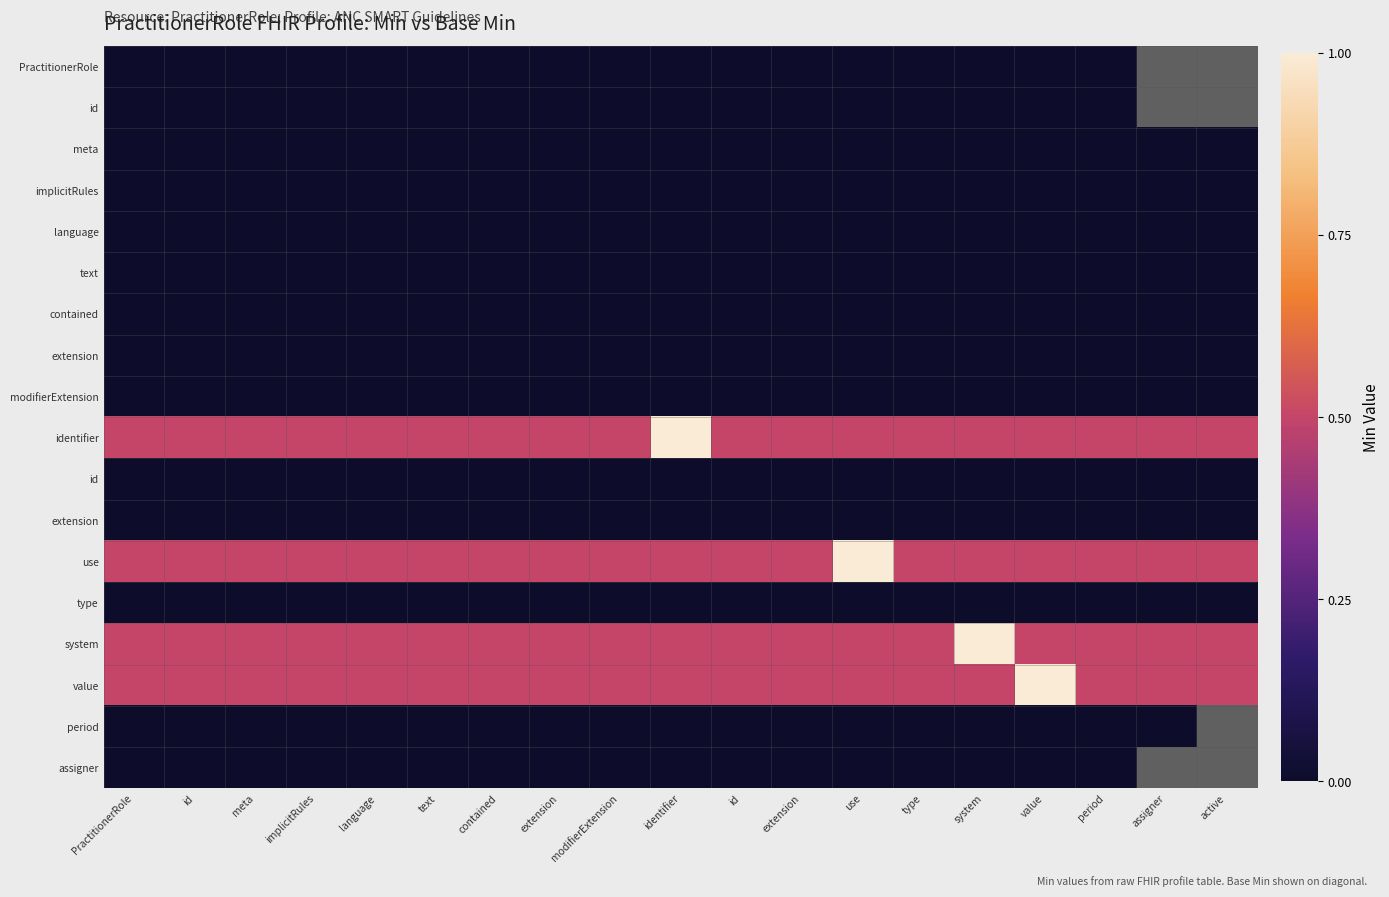

Which label corresponds to the smallest value in the chart?

PractitionerRole